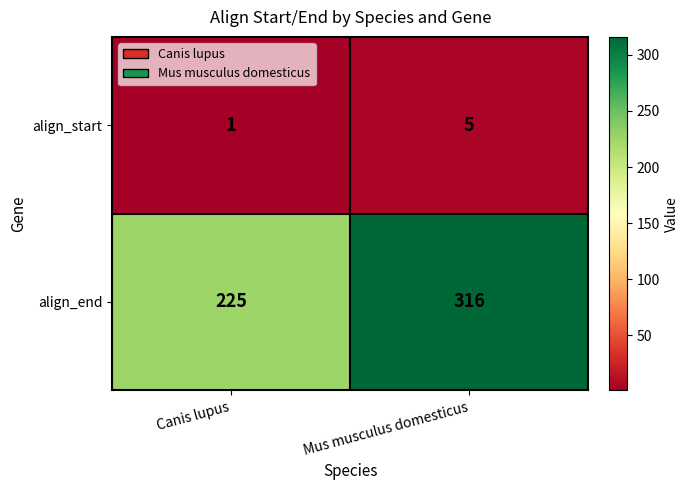

At which category is the sum across all series the highest?

Mus musculus domesticus